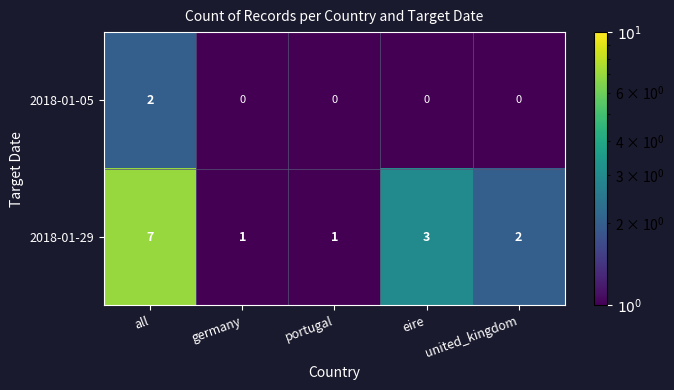

What is the total value across all series at united_kingdom?

2